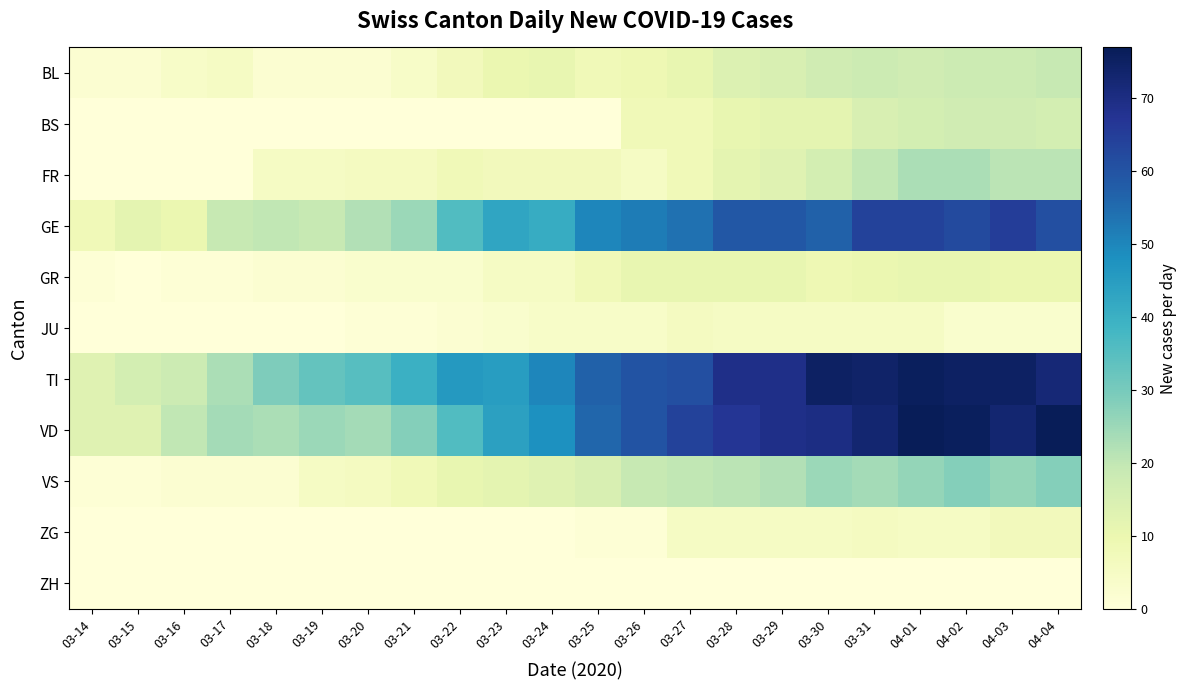

Reading left to right, transcribe all the data shown in this chart.

BL: 03-14=2	03-15=2	03-16=4	03-17=5	03-18=2	03-19=2	03-20=2	03-21=4	03-22=7	03-23=10	03-24=11	03-25=8	03-26=9	03-27=11	03-28=14	03-29=15	03-30=17	03-31=18	04-01=17	04-02=18	04-03=18	04-04=19
BS: 03-14=0	03-15=0	03-16=0	03-17=0	03-18=0	03-19=0	03-20=0	03-21=0	03-22=0	03-23=0	03-24=0	03-25=0	03-26=8	03-27=8	03-28=11	03-29=12	03-30=12	03-31=15	04-01=16	04-02=17	04-03=17	04-04=16
FR: 03-14=0	03-15=0	03-16=0	03-17=0	03-18=5	03-19=5	03-20=6	03-21=6	03-22=8	03-23=7	03-24=7	03-25=7	03-26=5	03-27=8	03-28=12	03-29=13	03-30=16	03-31=20	04-01=23	04-02=23	04-03=21	04-04=21
GE: 03-14=8	03-15=12	03-16=10	03-17=19	03-18=20	03-19=19	03-20=22	03-21=25	03-22=36	03-23=43	03-24=41	03-25=50	03-26=52	03-27=54	03-28=59	03-29=59	03-30=57	03-31=64	04-01=64	04-02=62	04-03=65	04-04=61
GR: 03-14=1	03-15=0	03-16=1	03-17=1	03-18=2	03-19=2	03-20=3	03-21=3	03-22=3	03-23=5	03-24=5	03-25=8	03-26=11	03-27=11	03-28=11	03-29=11	03-30=9	03-31=10	04-01=11	04-02=11	04-03=10	04-04=10
JU: 03-14=0	03-15=0	03-16=0	03-17=0	03-18=0	03-19=0	03-20=1	03-21=1	03-22=2	03-23=3	03-24=4	03-25=4	03-26=4	03-27=6	03-28=5	03-29=5	03-30=5	03-31=5	04-01=5	04-02=3	04-03=3	04-04=3
TI: 03-14=13	03-15=16	03-16=18	03-17=23	03-18=29	03-19=33	03-20=35	03-21=40	03-22=46	03-23=45	03-24=50	03-25=57	03-26=60	03-27=61	03-28=69	03-29=69	03-30=75	03-31=74	04-01=76	04-02=75	04-03=75	04-04=72
VD: 03-14=13	03-15=13	03-16=20	03-17=24	03-18=23	03-19=25	03-20=24	03-21=28	03-22=36	03-23=44	03-24=48	03-25=56	03-26=60	03-27=64	03-28=67	03-29=69	03-30=70	03-31=73	04-01=77	04-02=76	04-03=73	04-04=77
VS: 03-14=1	03-15=1	03-16=2	03-17=2	03-18=2	03-19=5	03-20=6	03-21=8	03-22=11	03-23=12	03-24=13	03-25=15	03-26=19	03-27=20	03-28=21	03-29=22	03-30=25	03-31=24	04-01=26	04-02=28	04-03=26	04-04=28
ZG: 03-14=0	03-15=0	03-16=0	03-17=0	03-18=0	03-19=0	03-20=0	03-21=0	03-22=0	03-23=0	03-24=0	03-25=1	03-26=1	03-27=5	03-28=5	03-29=5	03-30=5	03-31=6	04-01=5	04-02=5	04-03=7	04-04=7
ZH: 03-14=0	03-15=0	03-16=0	03-17=0	03-18=0	03-19=0	03-20=0	03-21=0	03-22=0	03-23=0	03-24=0	03-25=0	03-26=0	03-27=0	03-28=0	03-29=0	03-30=0	03-31=0	04-01=0	04-02=0	04-03=0	04-04=0